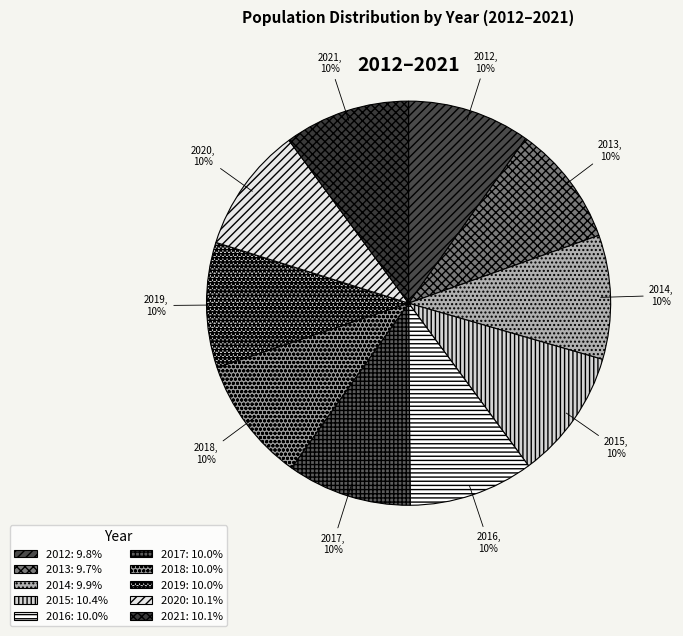

What percentage is the 2017 slice, to the nearest percent?

10%